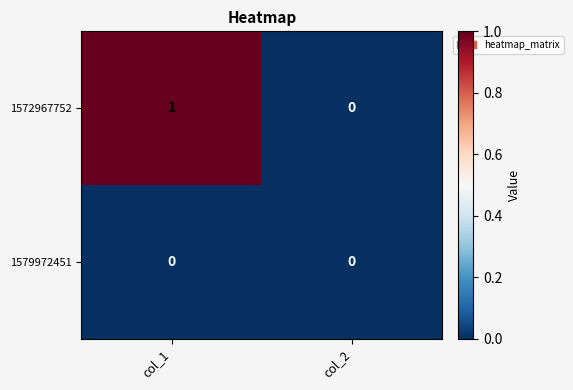

Rank the series at col_1 from highest to lowest value.

1572967752, 1579972451